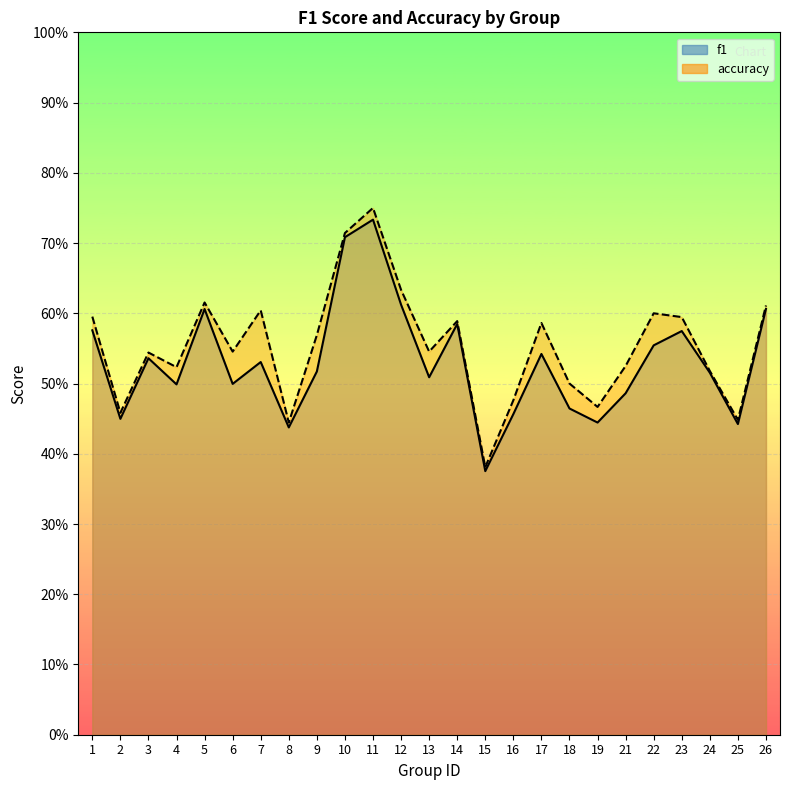

Where is the first local maximum for accuracy?

3